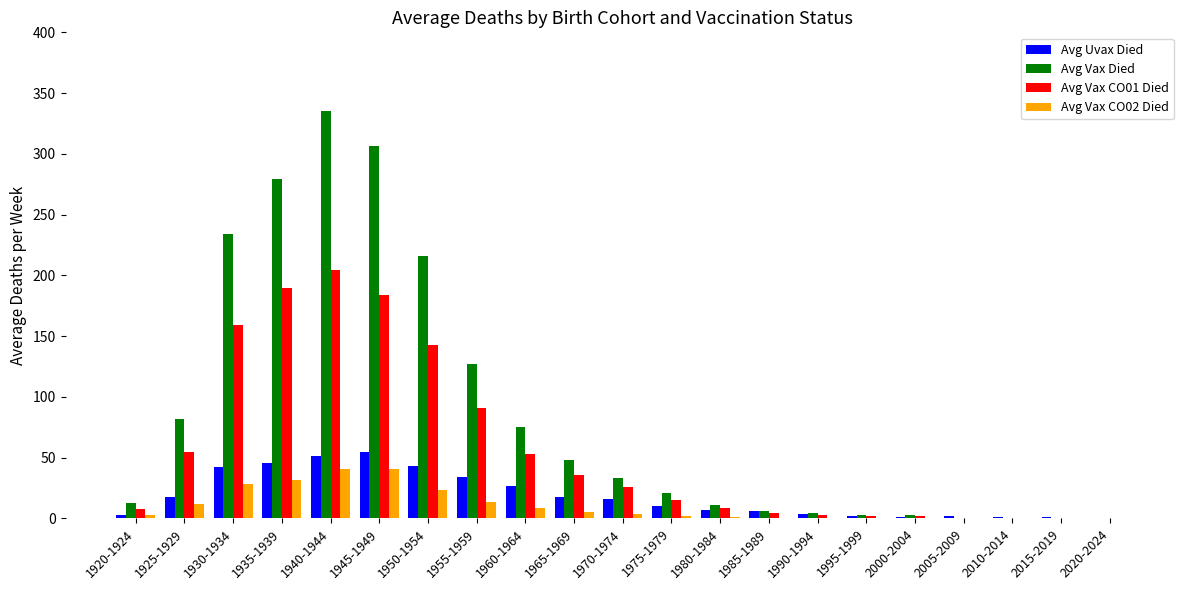

What is the highest value of the Avg Vax Died series?

335.6